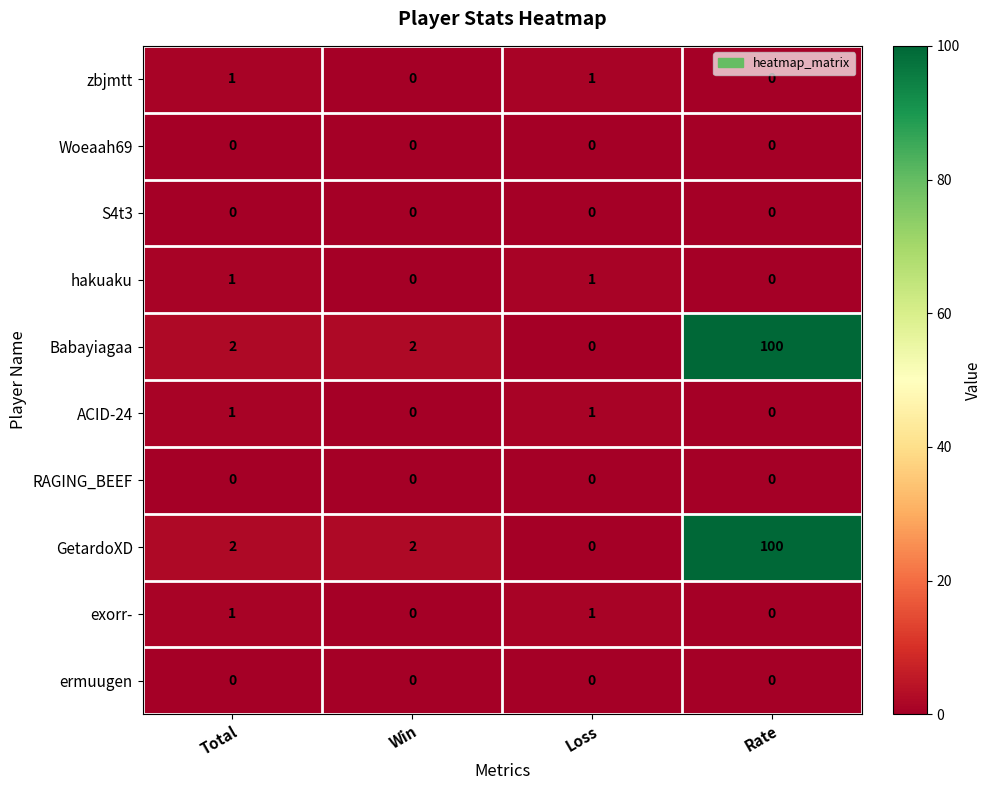

True or false: Babayiagaa has a value of 39 at Loss.

False